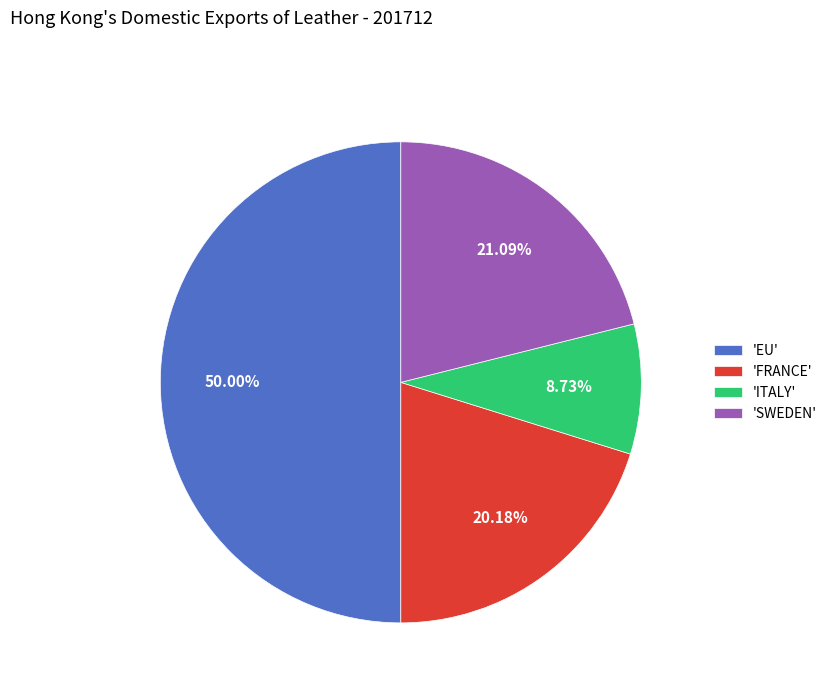

Is the sum of 'SWEDEN' and 'ITALY' greater than half?

No